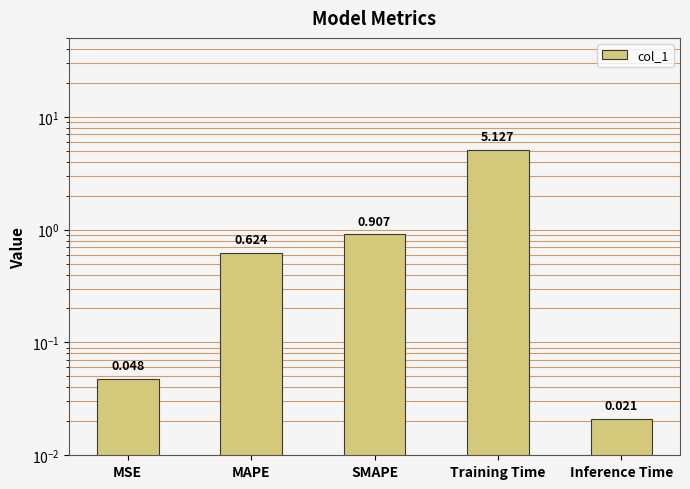

At which label is the value closest to 2?

SMAPE